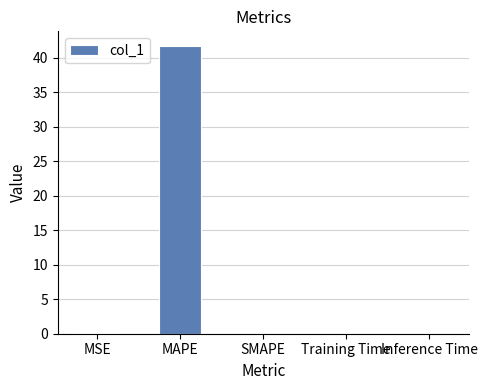

What is the sum of all values?

41.8